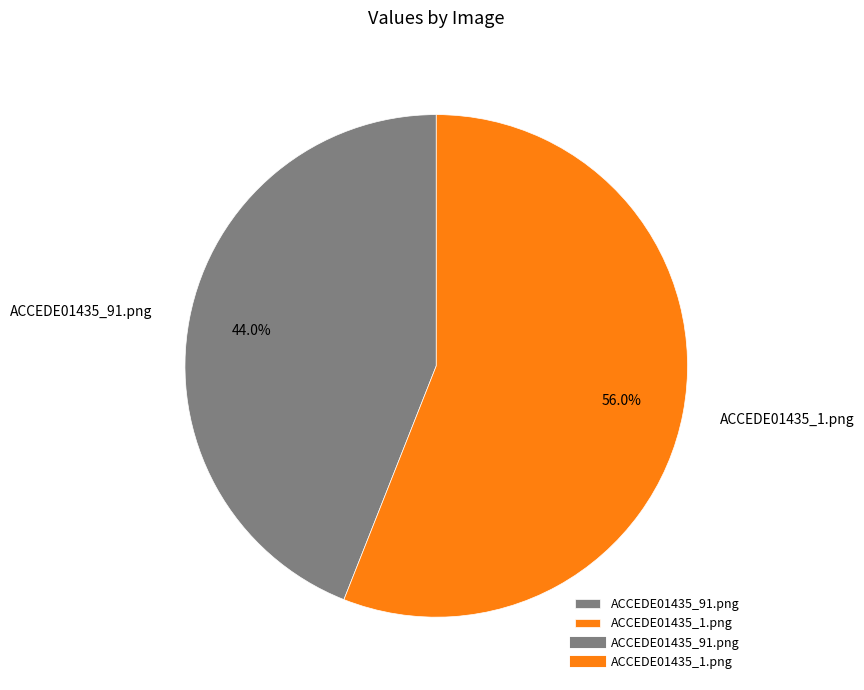

To the nearest percent, what portion does ACCEDE01435_91.png represent?

44%